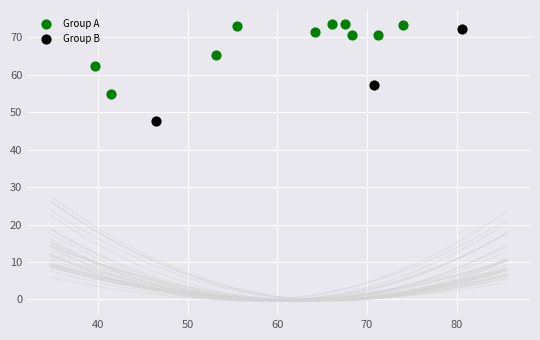

Which series contains the lowest Y value?

Group B